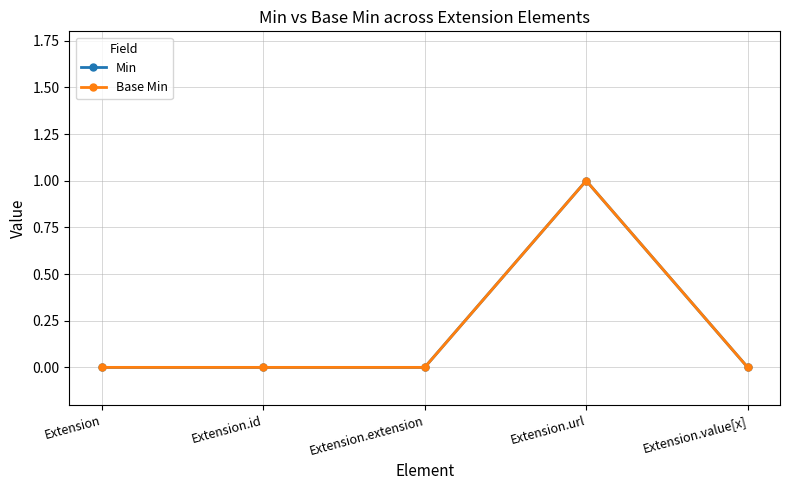

Which series has the largest total across all categories?

Min